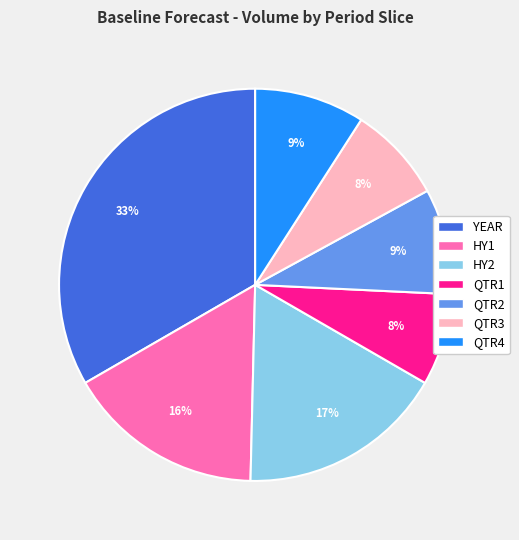

Approximately how many times larger is the value at HY1 compared to QTR4?

1.8